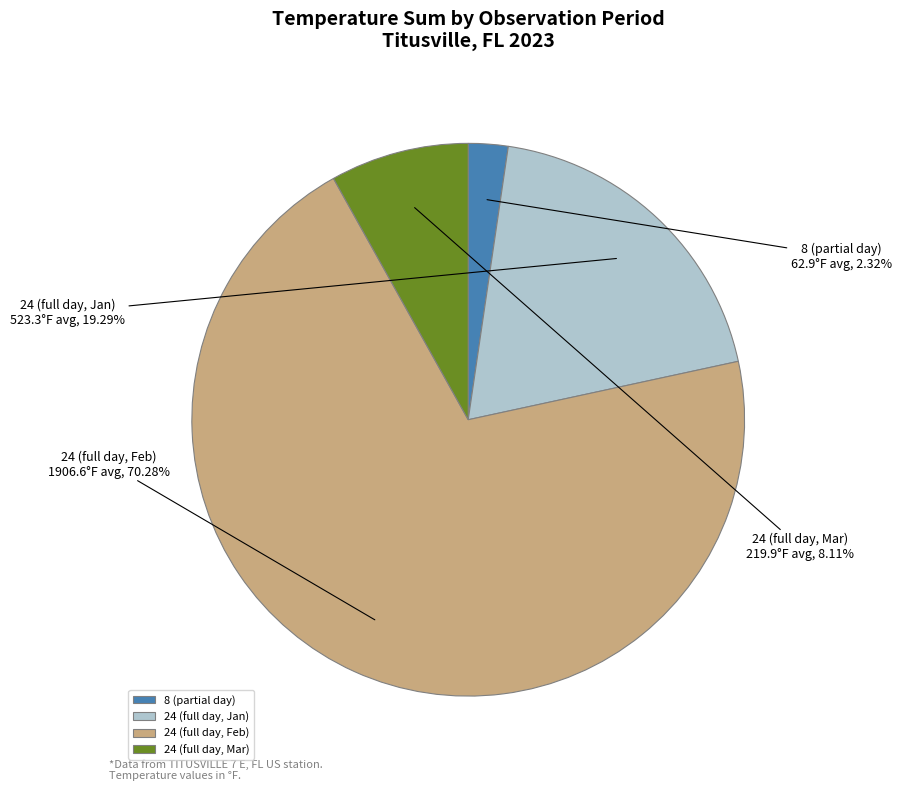

What is the ratio of the value at 8 (partial day) to the value at 24 (full day, Mar)?

0.3